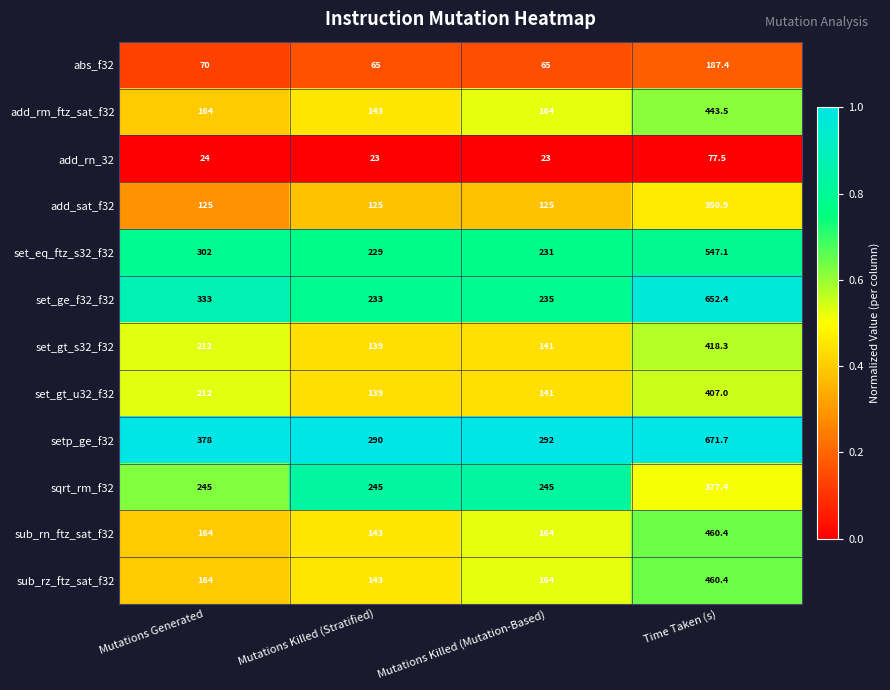

Rank the categories by set_gt_s32_f32 value from lowest to highest.

Mutations Killed (Stratified), Mutations Killed (Mutation-Based), Mutations Generated, Time Taken (s)